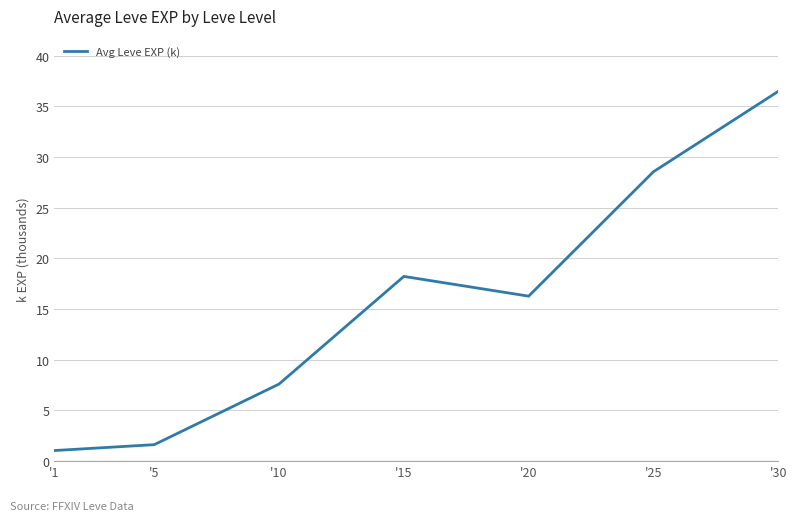

Rank the categories by value from lowest to highest.

'1, '5, '10, '20, '15, '25, '30